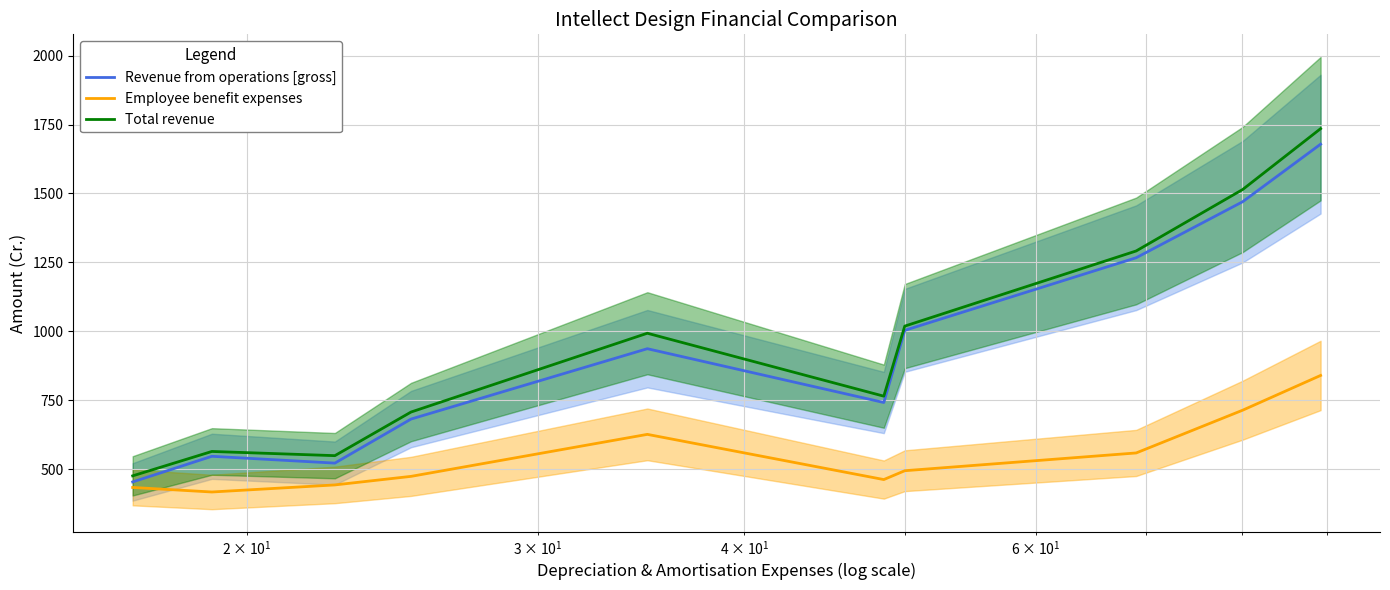

What is the difference between the maximum and minimum values in the Revenue from operations [gross] series?

1225.8